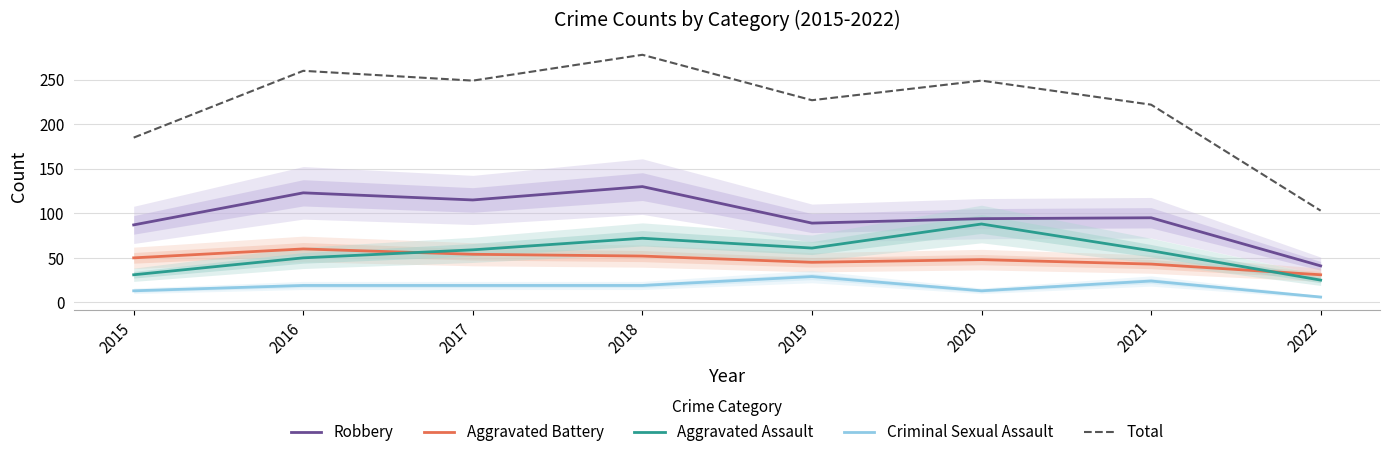

Which category has the lowest value in the Total series?

2022